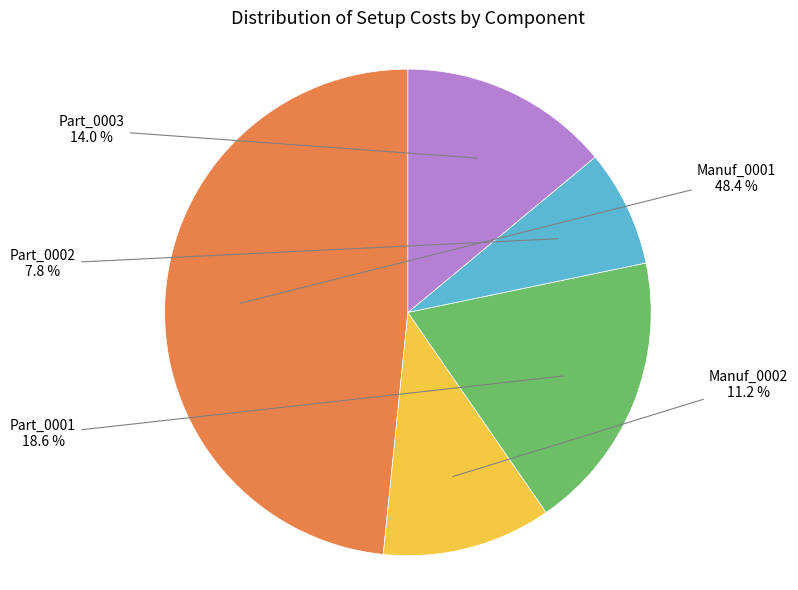

Is there any slice that represents more than half of the pie?

No